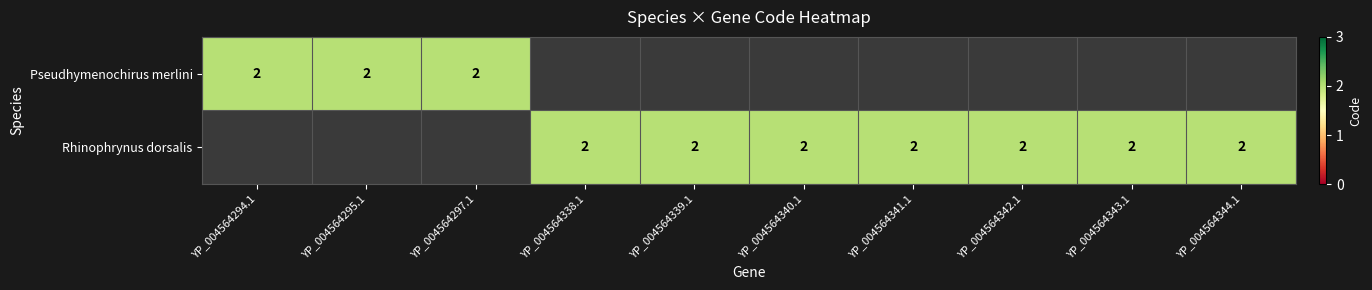

Rank the series by their maximum value, from lowest to highest.

Pseudhymenochirus merlini, Rhinophrynus dorsalis